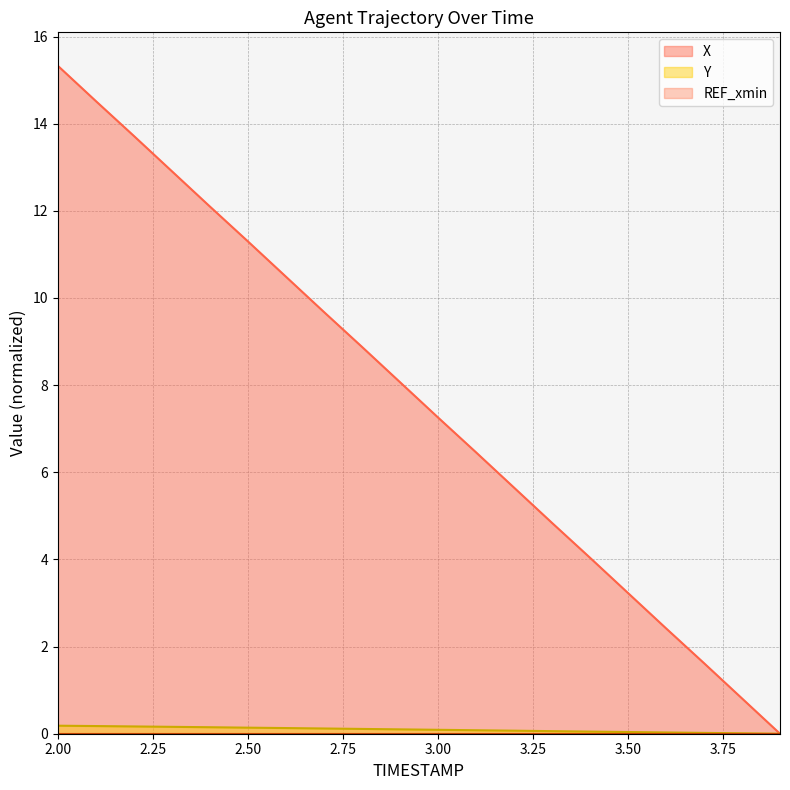

How many lines are shown in the chart?

3